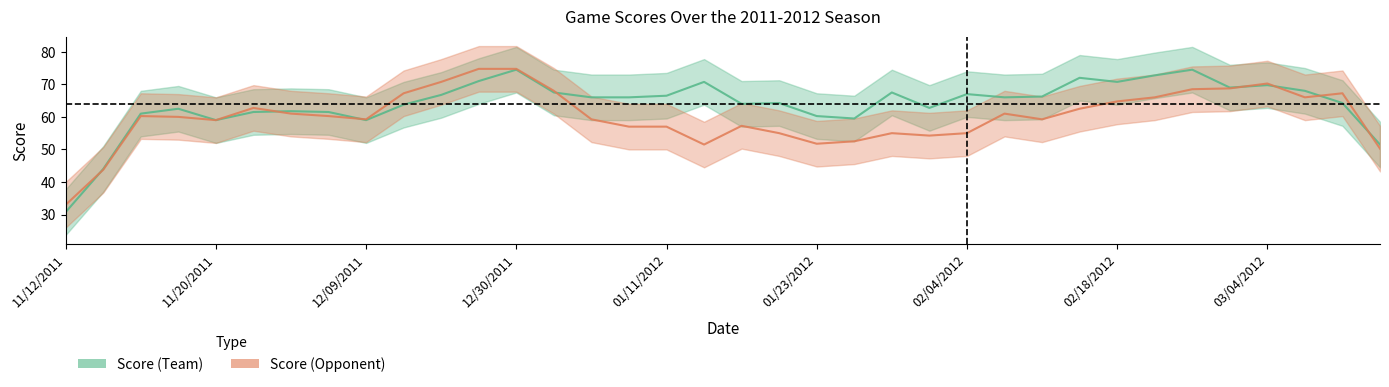

Between 11/12/2011 and 11/14/2011, which series saw the biggest shift?

Score (Team)